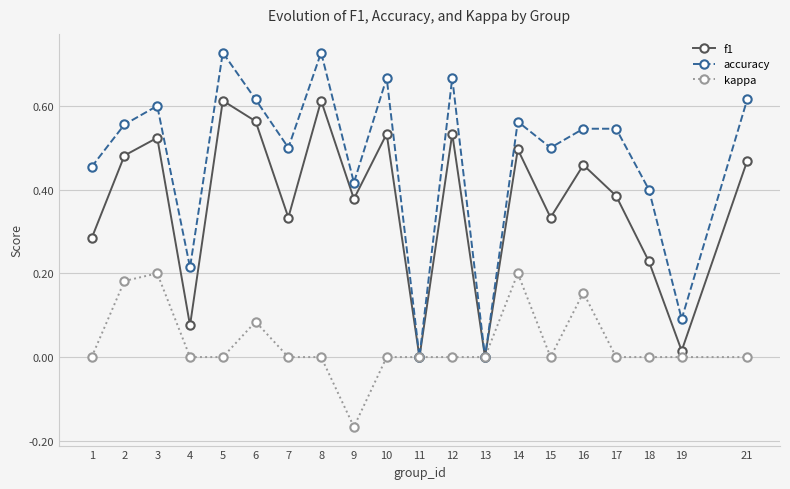

True or false: kappa has a value of -0.2 at 11.

False